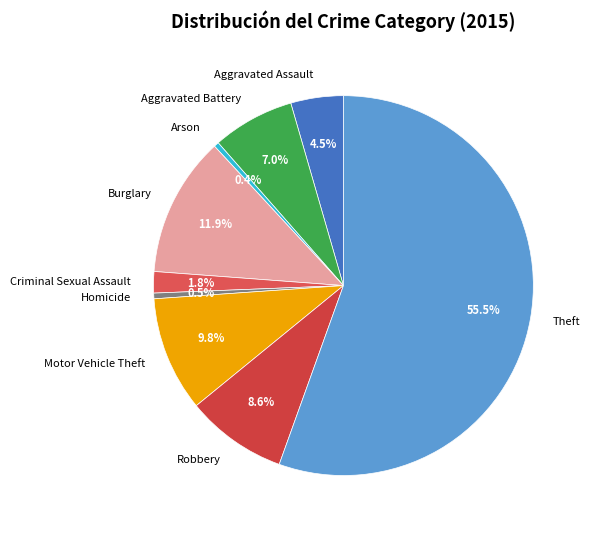

How many slices are in this pie chart?

9